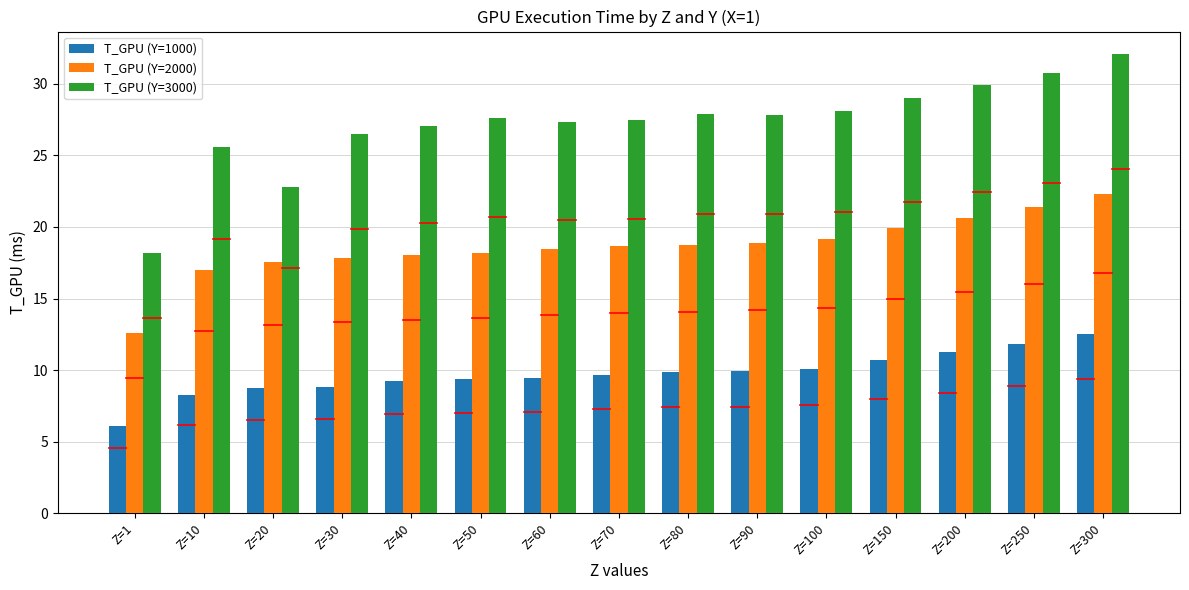

At which label is T_GPU (Y=3000) closest to 25?

Z=10